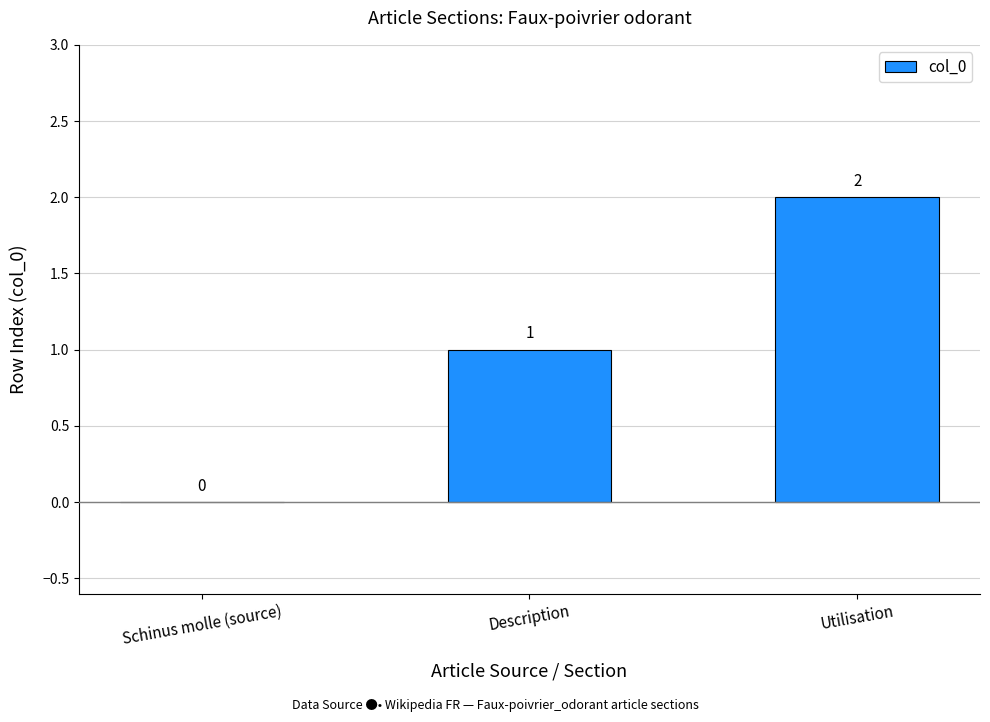

Where is the data nearest to the value 1?

Description